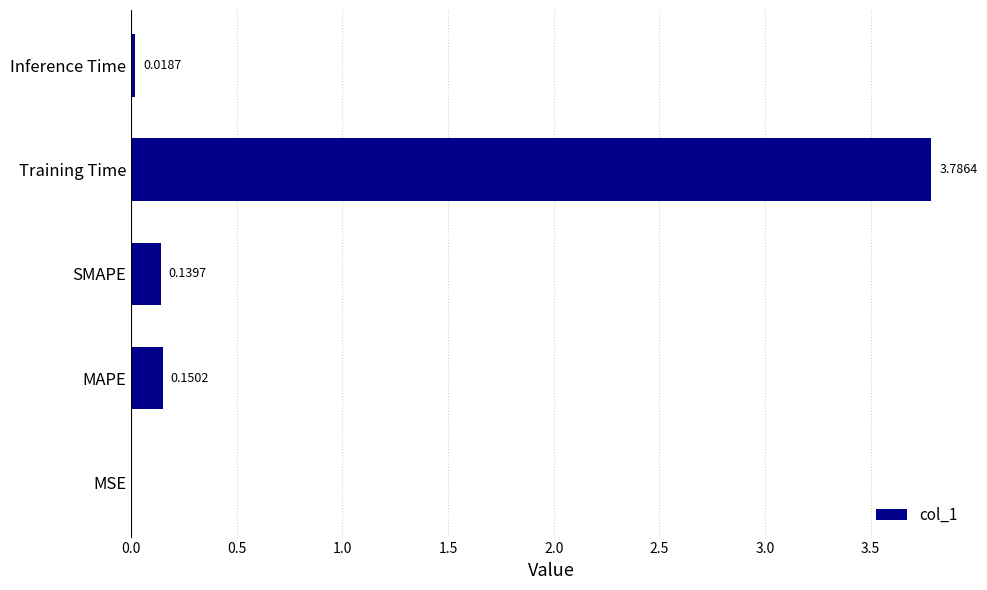

What is the sum of all values?

4.1